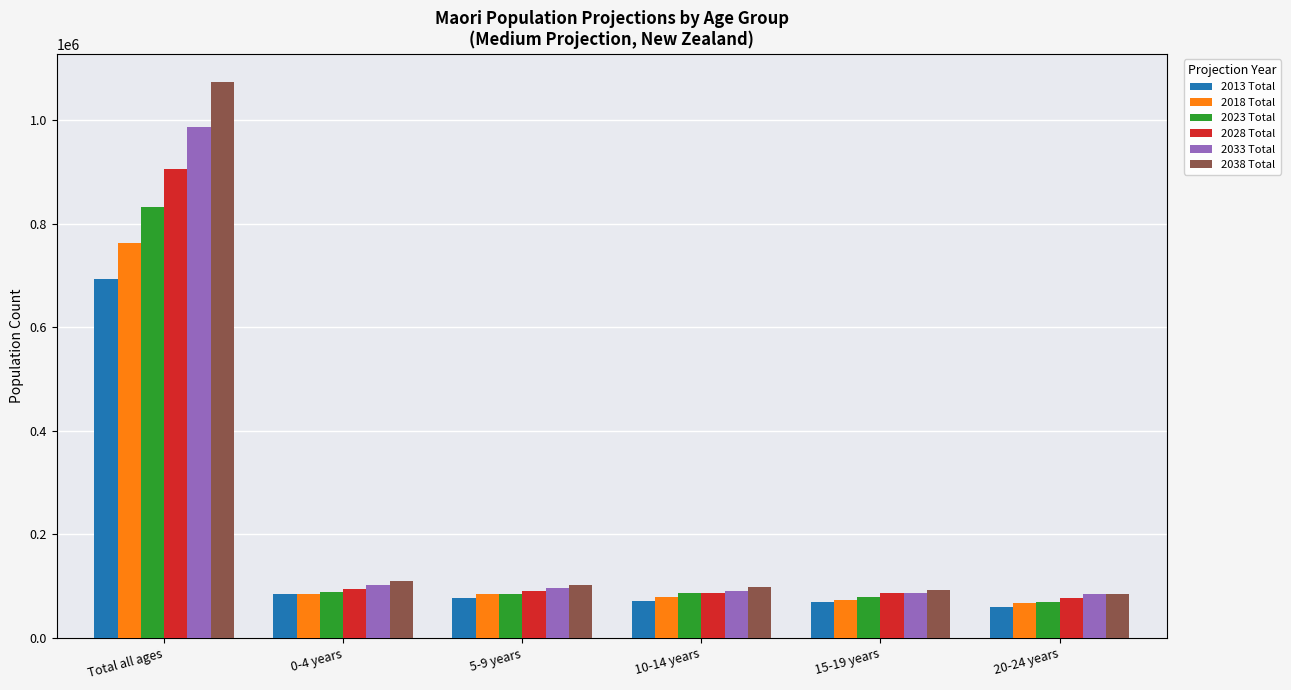

Which series has the widest spread of values?

2038 Total